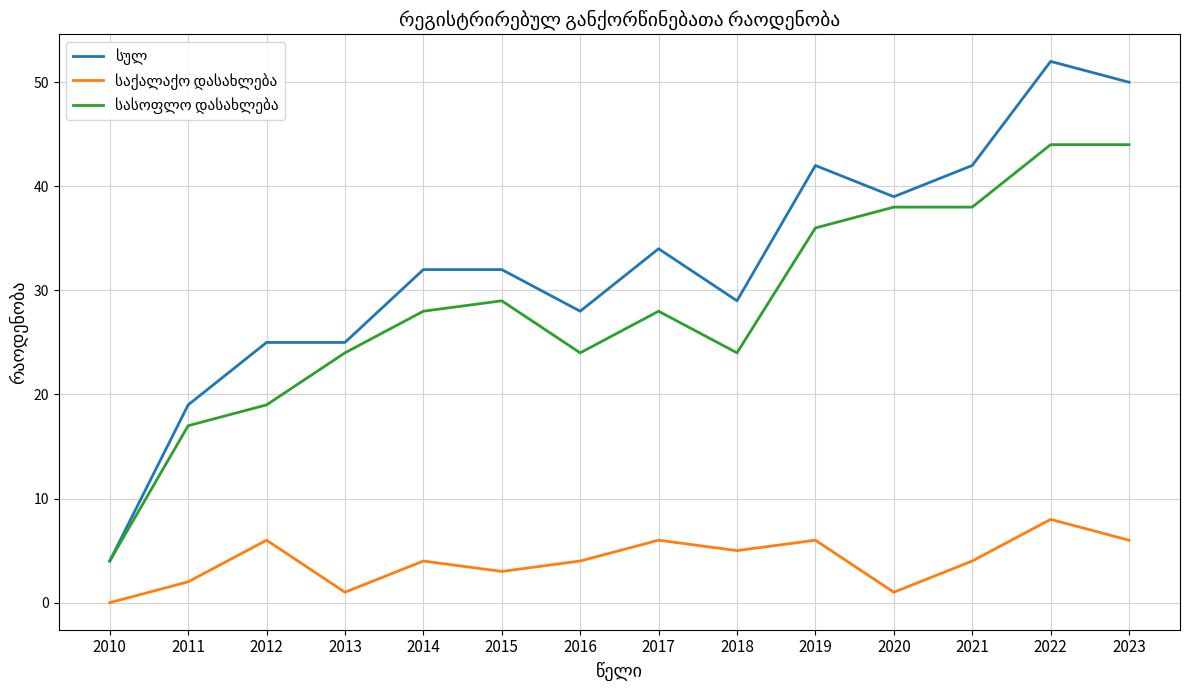

What is the greatest value displayed?

52